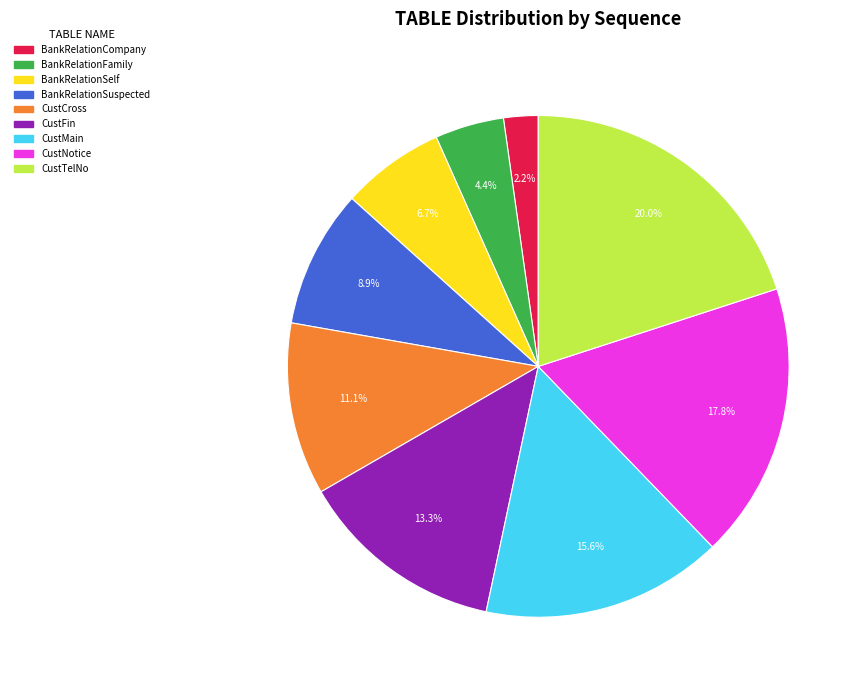

What percentage is NOT represented by CustCross?

88.9%